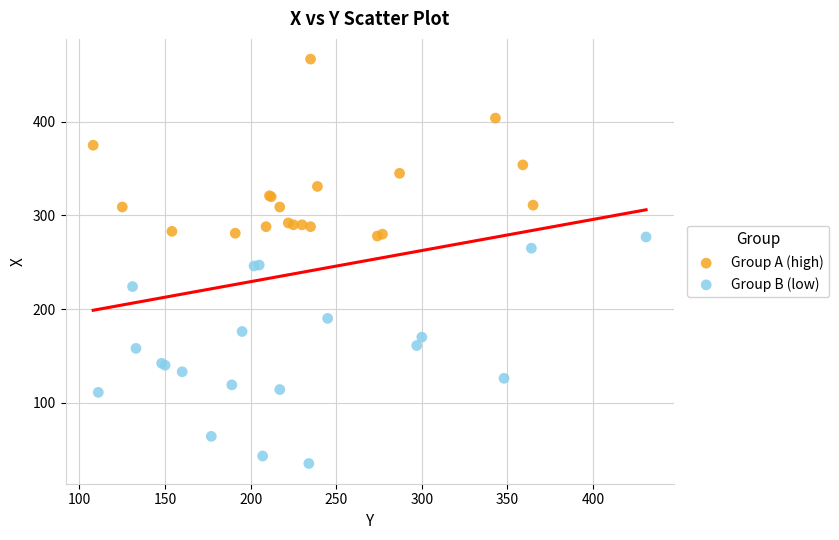

Which series has the widest spread of Y values?

Group B (low)